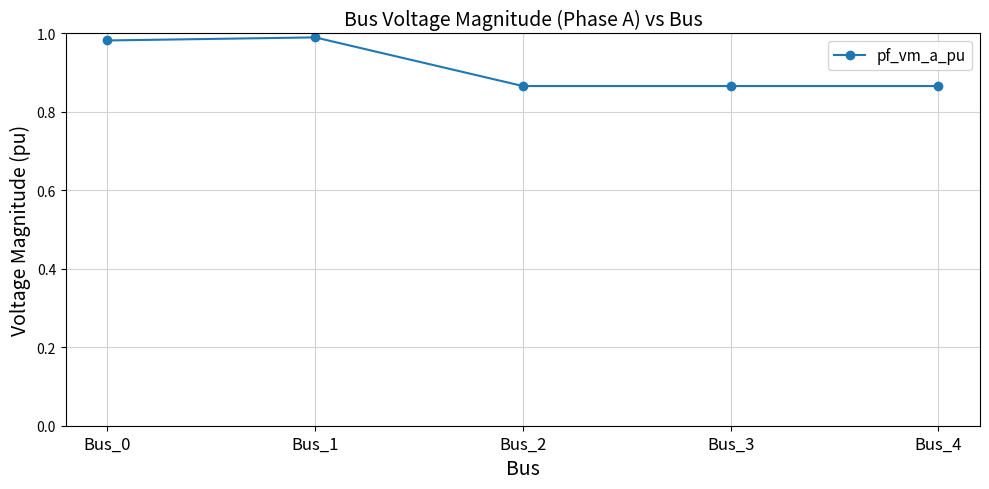

Where is the first local maximum?

Bus_1